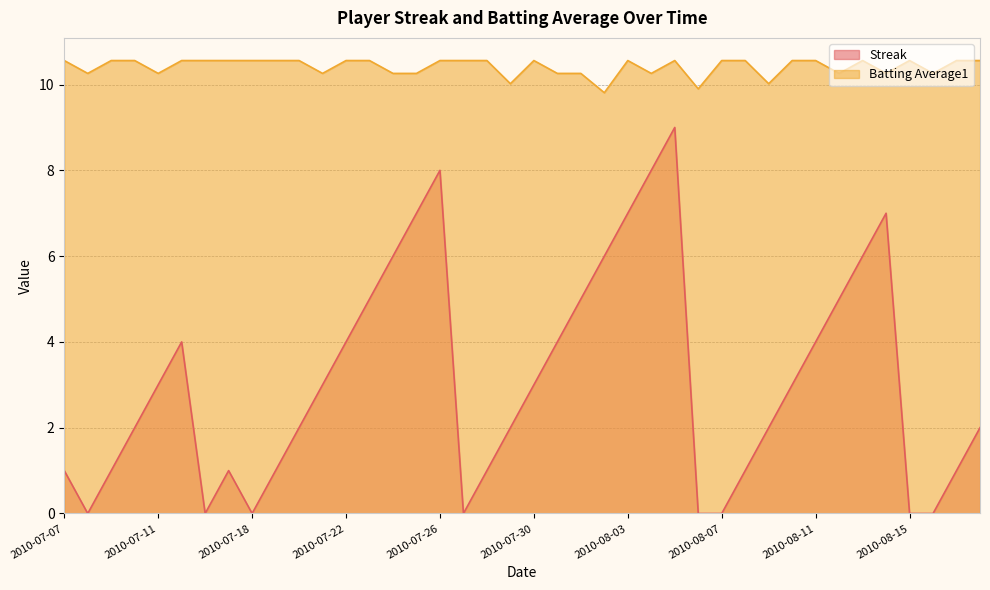

Count the Streak values in the range 1 to 5.

23